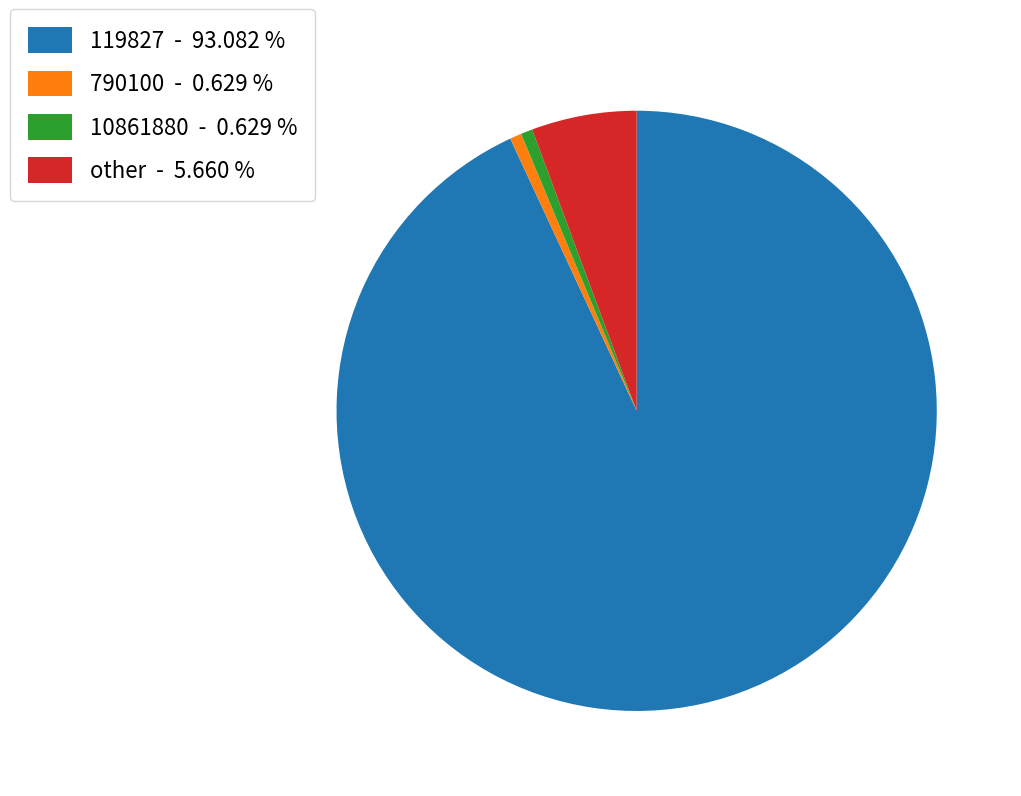

Which slice is the largest?

119827